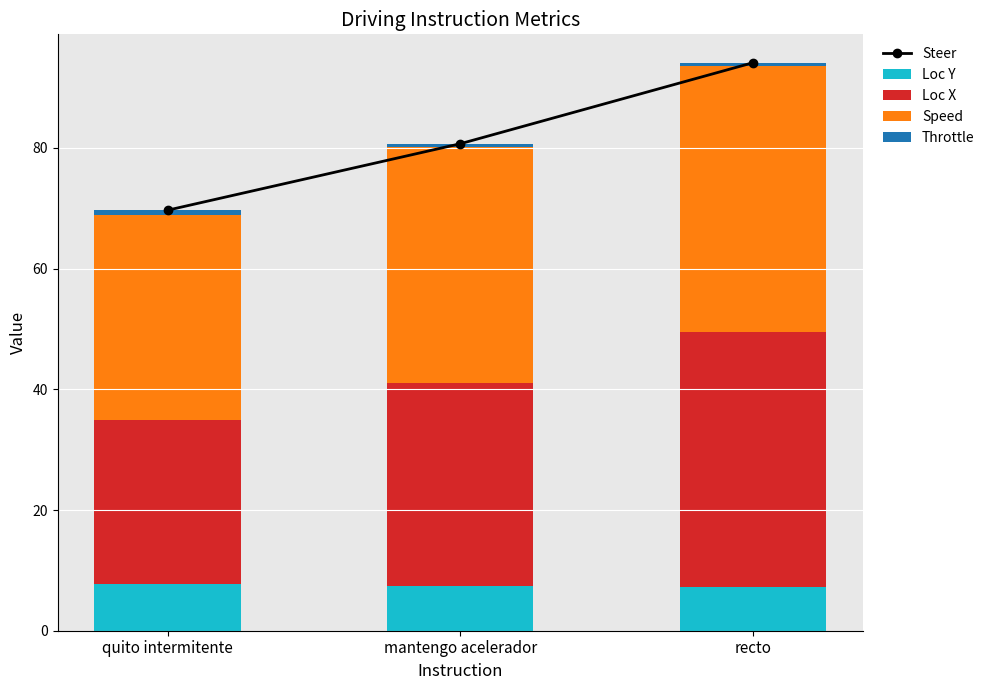

Reading right to left, transcribe all the data shown in this chart.

Steer: recto=94.1	mantengo acelerador=80.7	quito intermitente=69.7
Loc Y: recto=7.2	mantengo acelerador=7.4	quito intermitente=7.8
Loc X: recto=42.3	mantengo acelerador=33.7	quito intermitente=27.1
Speed: recto=44.0	mantengo acelerador=39.0	quito intermitente=34.0
Throttle: recto=0.6	mantengo acelerador=0.6	quito intermitente=0.9